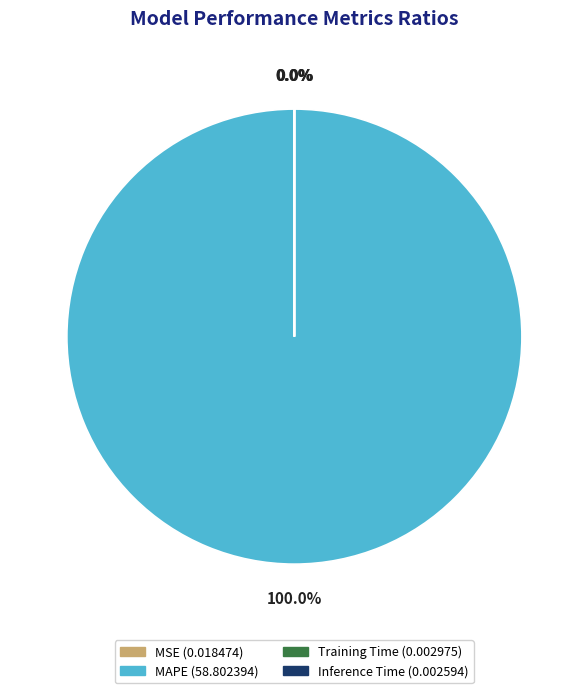

To the nearest percent, what is the average slice percentage?

25%